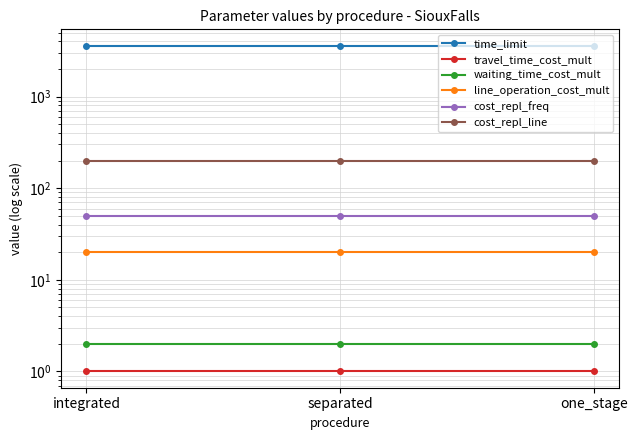

What is the value of the line_operation_cost_mult point at the 3rd from the left?

20